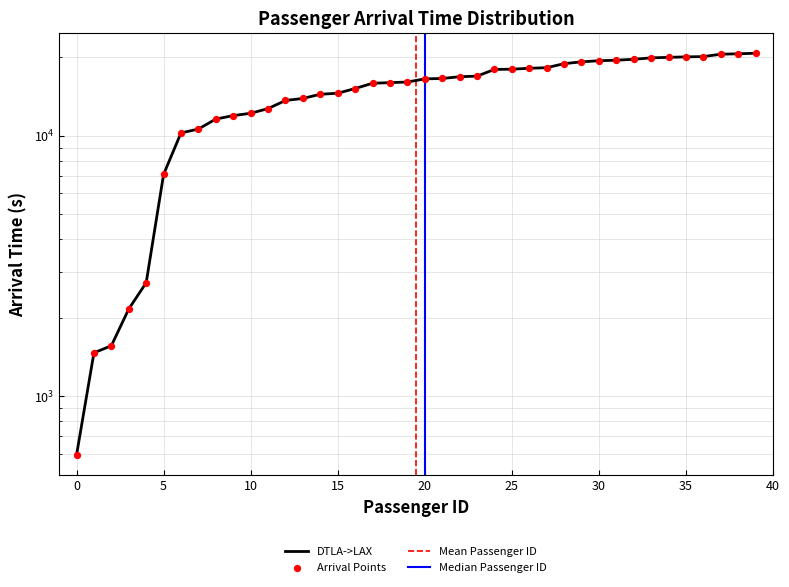

Approximately how many times larger is the value at 26 compared to 27?

1.0